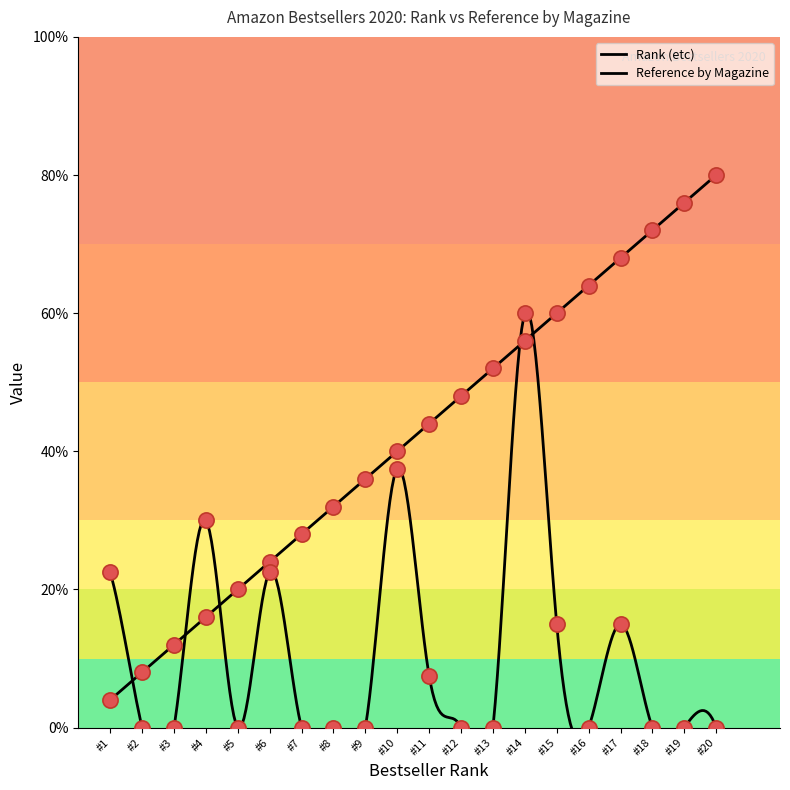

What is the total value across all series at #9?

36.0